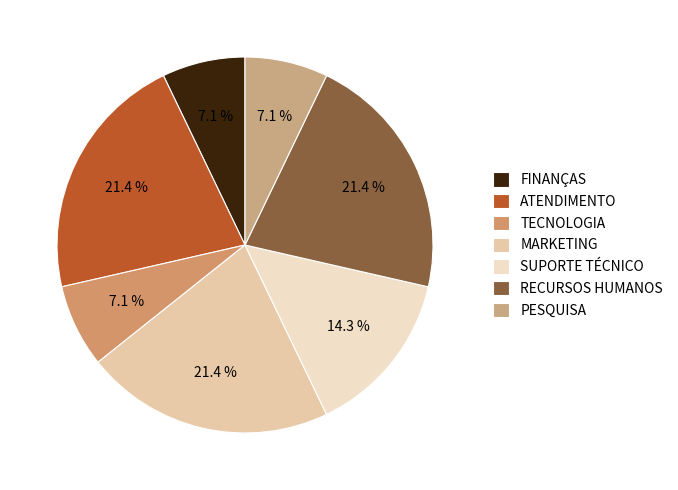

What is the total percentage of ATENDIMENTO and TECNOLOGIA?

28.6%